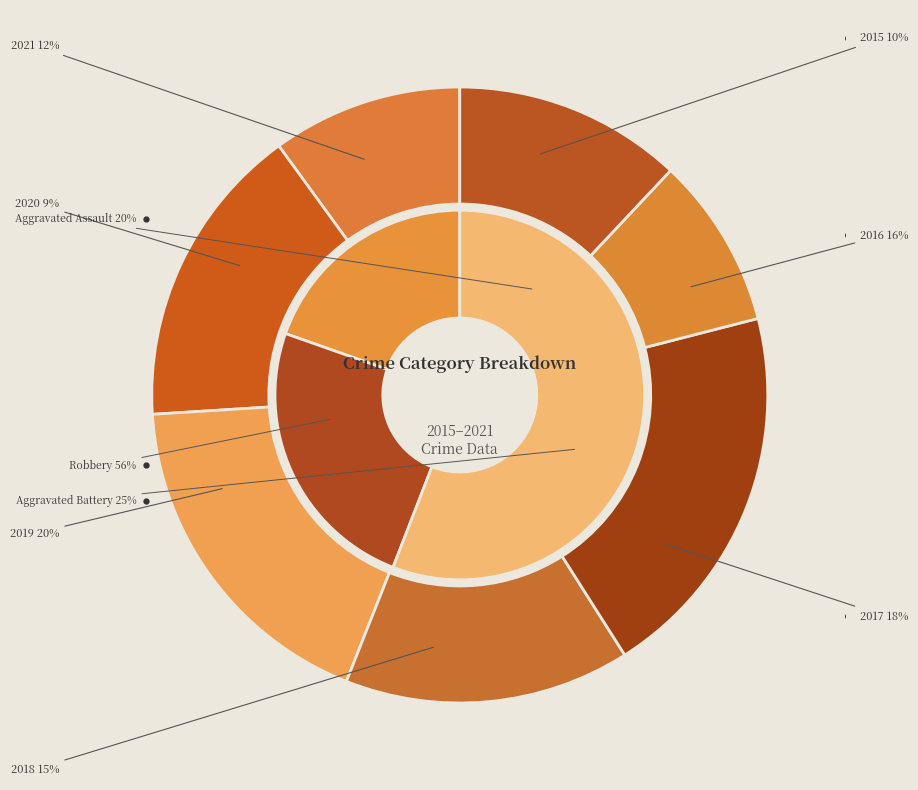

Rank the series by their maximum value, from highest to lowest.

Robbery, Aggravated Battery, Aggravated Assault